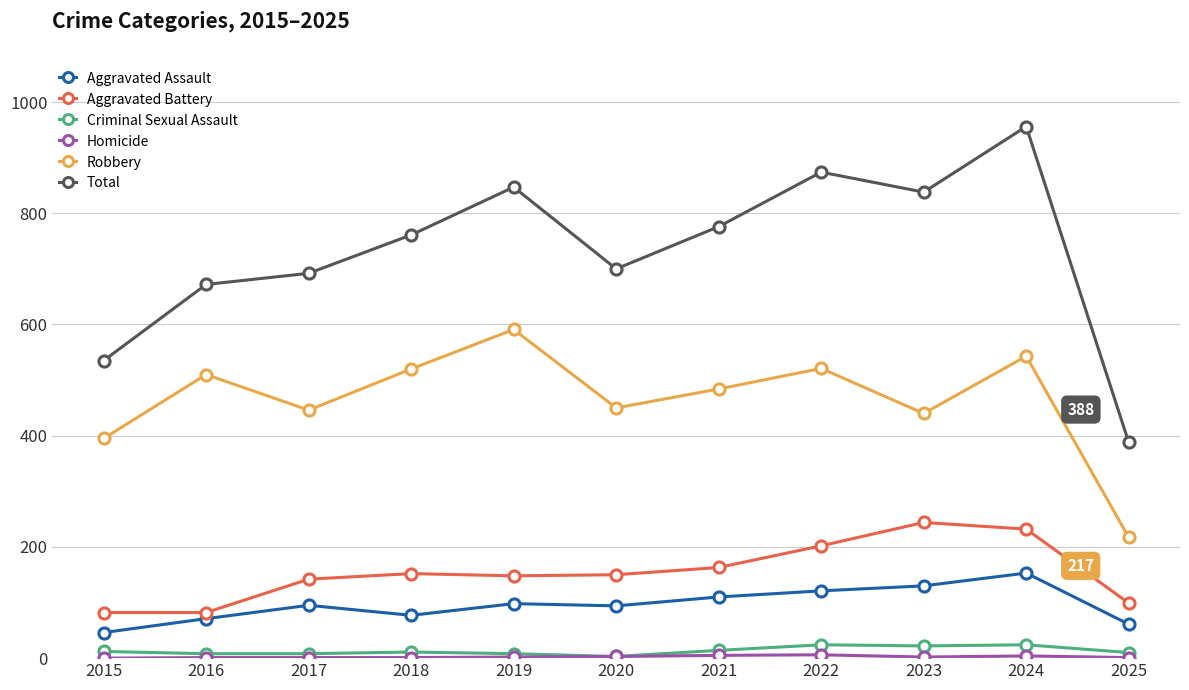

True or false: Robbery and Total cross at least once.

False